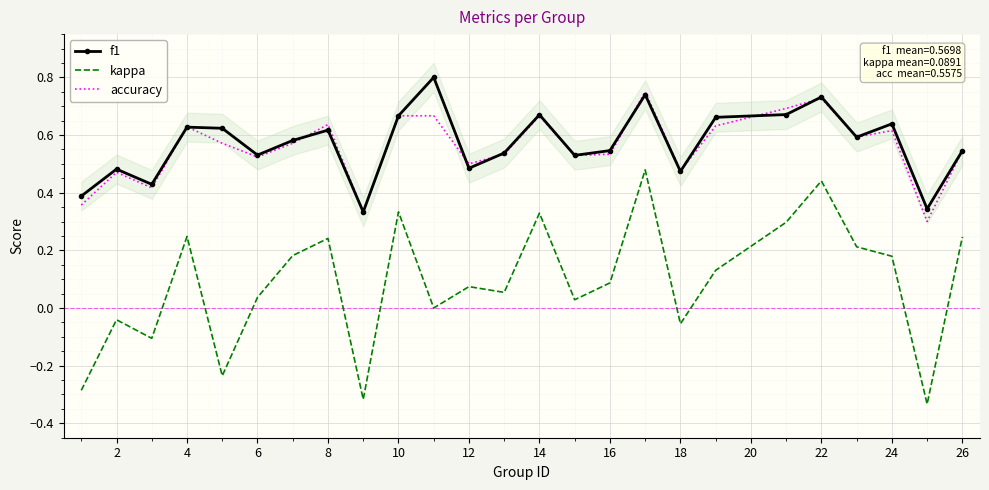

True or false: kappa and accuracy cross at least once.

False